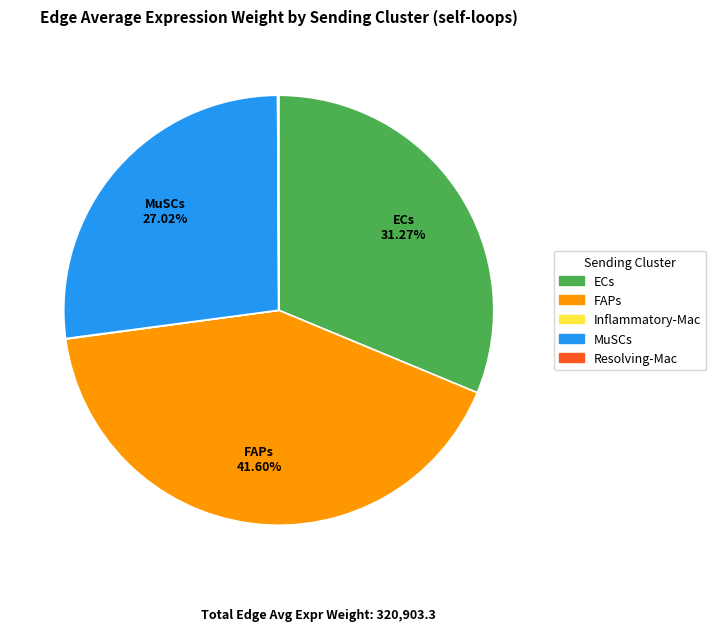

Which category has the biggest portion of the pie?

FAPs